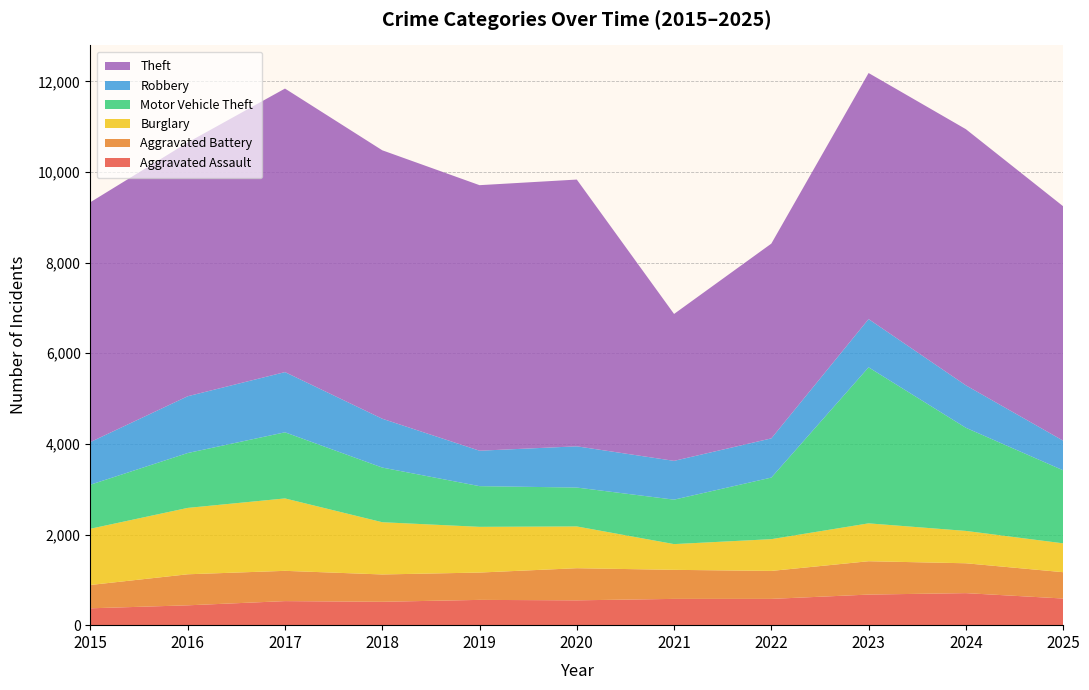

Reading right to left, extract all data points from this chart.

Aggravated Assault: 588	707	675	580	580	548	558	516	531	438	372
Aggravated Battery: 581	659	736	617	641	709	603	603	668	685	515
Burglary: 637	714	836	701	568	922	1009	1153	1598	1465	1241
Motor Vehicle Theft: 1612	2276	3443	1359	981	858	898	1206	1459	1211	972
Robbery: 654	937	1065	865	856	910	782	1078	1329	1253	942
Theft: 5173	5653	5430	4298	3242	5887	5860	5924	6257	5601	5293